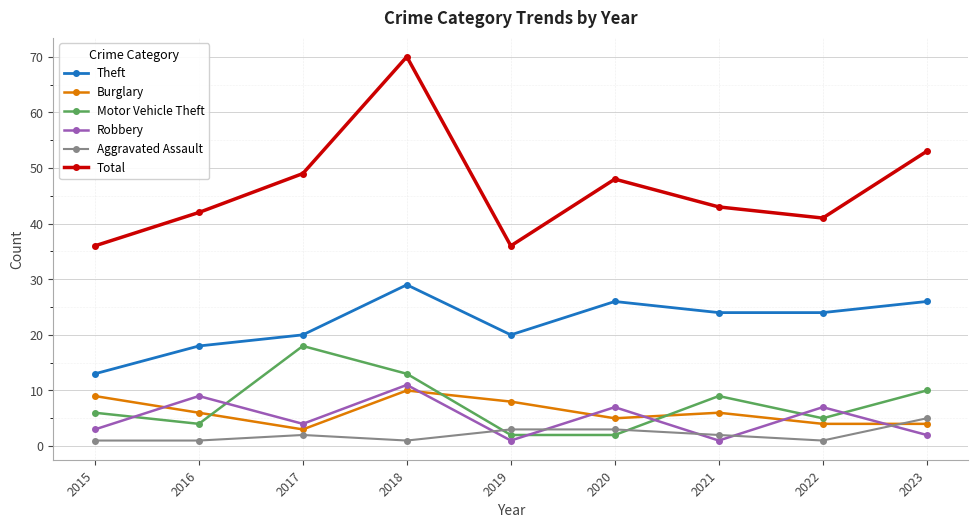

Is it true that Total equals 42 at 2016?

True